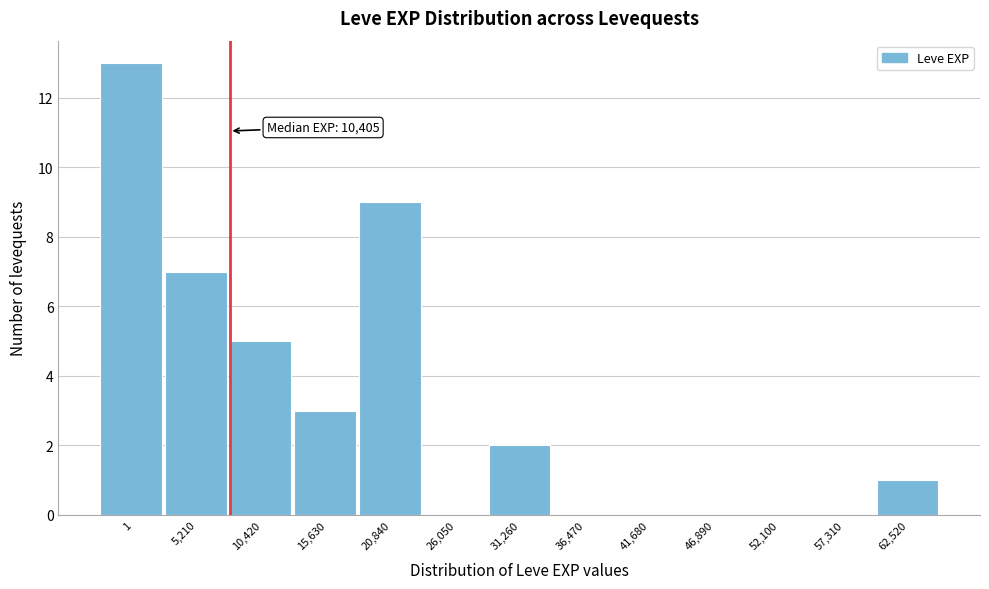

Reading right to left, list all the values displayed in this chart.

62,520=1	57,310=0	52,100=0	46,890=0	41,680=0	36,470=0	31,260=2	26,050=0	20,840=9	15,630=3	10,420=5	5,210=7	1=13